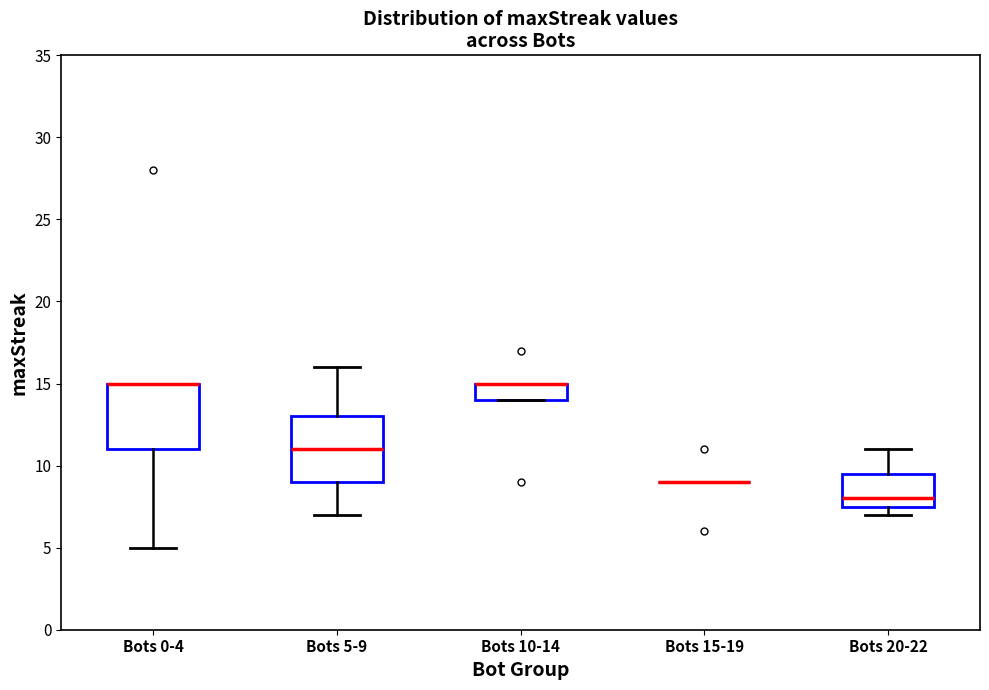

Reading left to right, transcribe this box plot: for each box, give where its median line is, the range the box spans, and where its two whiskers end, as read against the y-axis. The values are not printed on the chart, so give them approximately, as read against the axis.

Bots 0-4: median 15.0 (drawn on the box's upper edge), box 11.0 to 15.0, whiskers 5.0 to 15.0
Bots 5-9: median 11.0, box 9.0 to 13.0, whiskers 7.0 to 16.0
Bots 10-14: median 15.0 (drawn on the box's upper edge), box 14.0 to 15.0, whiskers 14.0 to 15.0
Bots 15-19: box collapsed to a line at 9.0, whiskers 9.0 to 9.0
Bots 20-22: median 8.0, box 7.5 to 9.5, whiskers 7.0 to 11.0